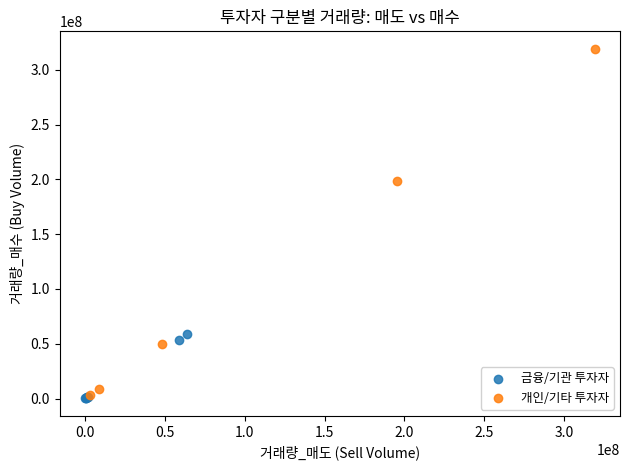

Which series contains the highest Y value?

개인/기타 투자자